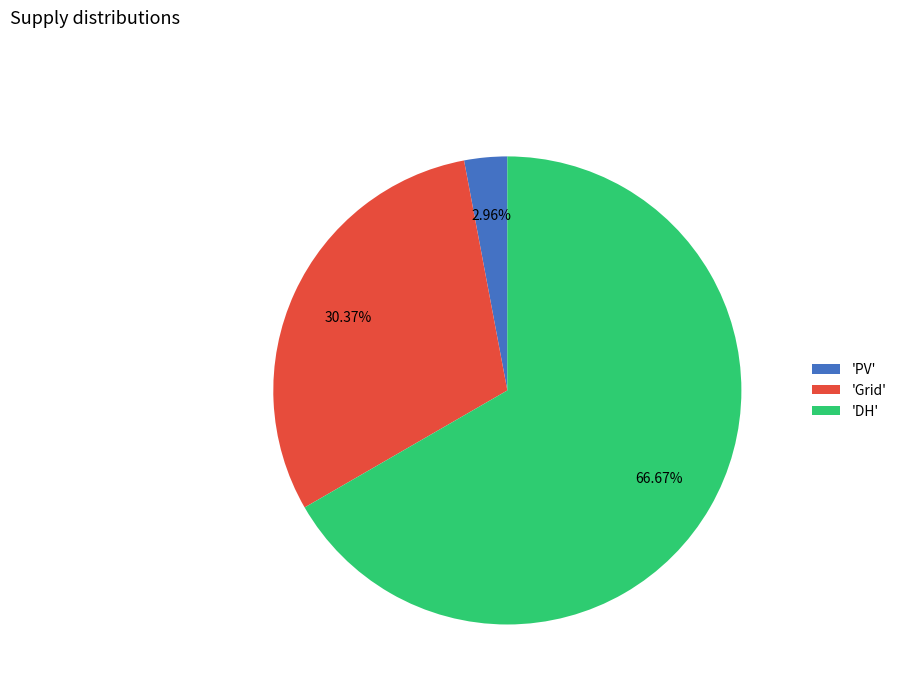

To the nearest percent, what is the difference between the largest and smallest slice percentages?

64%